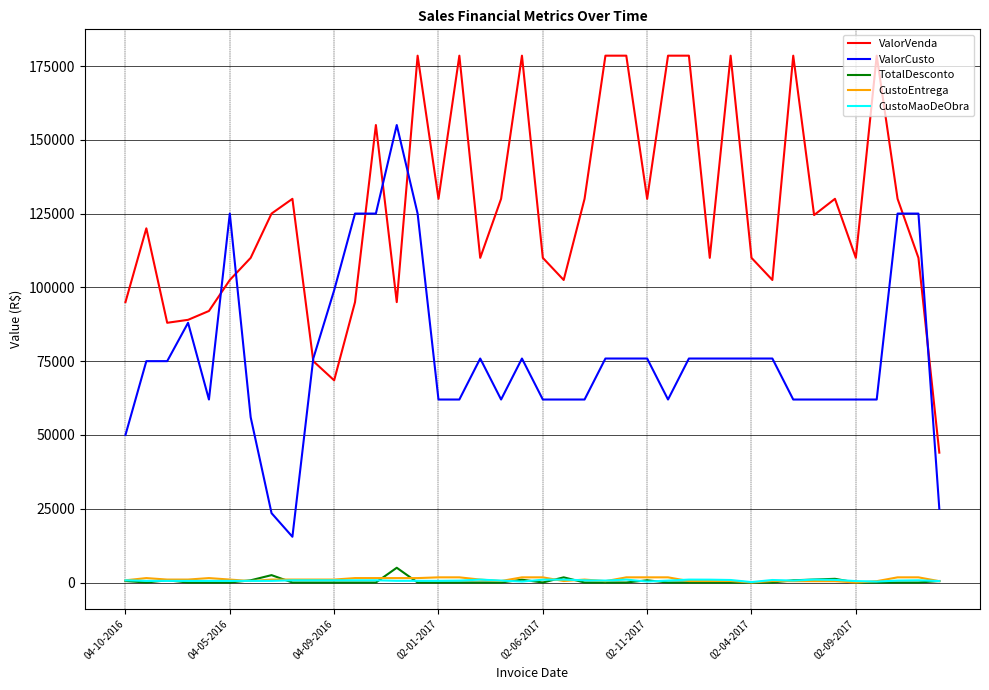

What is the difference between the second highest and minimum values in the CustoMaoDeObra series?

840.0